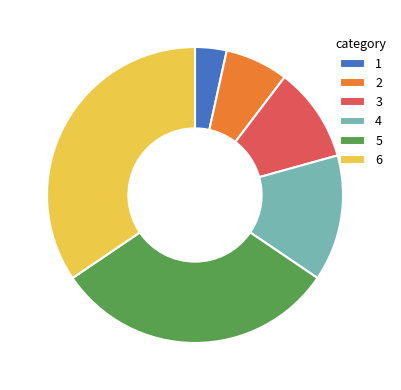

True or false: 1 accounts for 12% of the total.

False